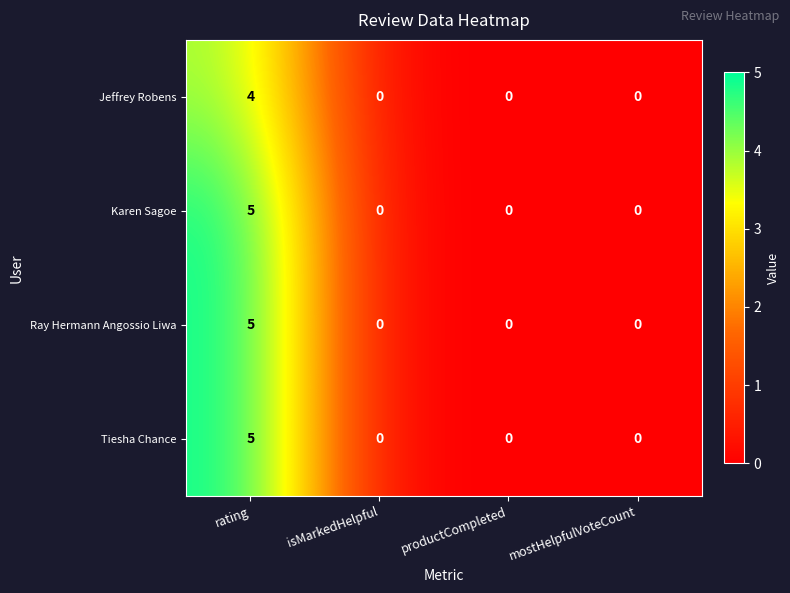

What is the highest value of the Ray Hermann Angossio Liwa series?

5